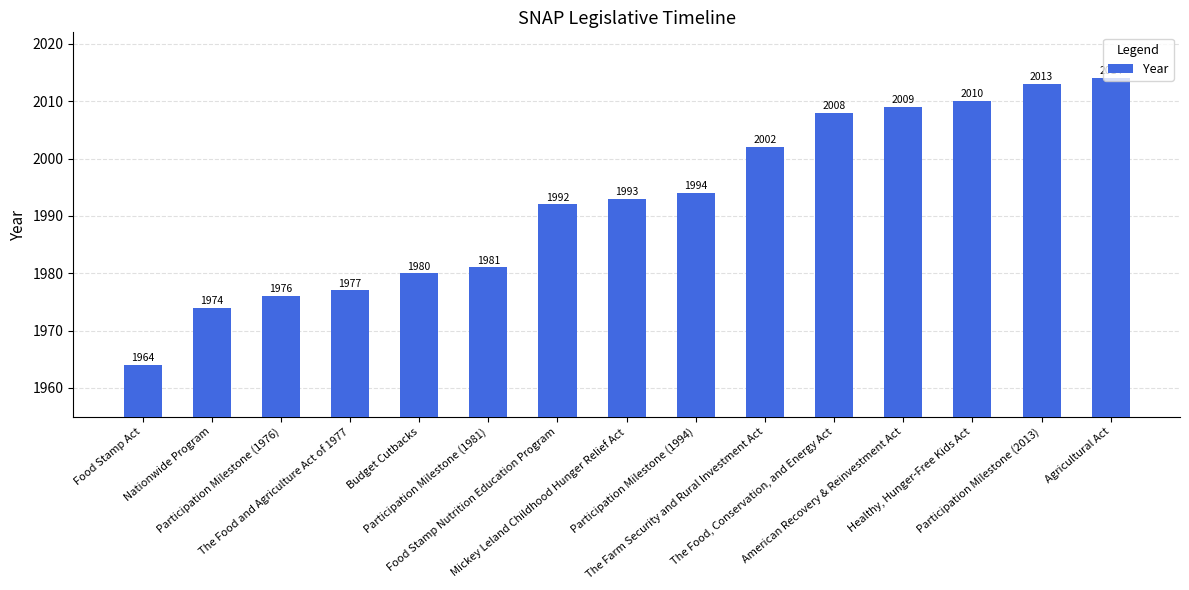

What is the label of the 15th bar from the left?

Agricultural Act